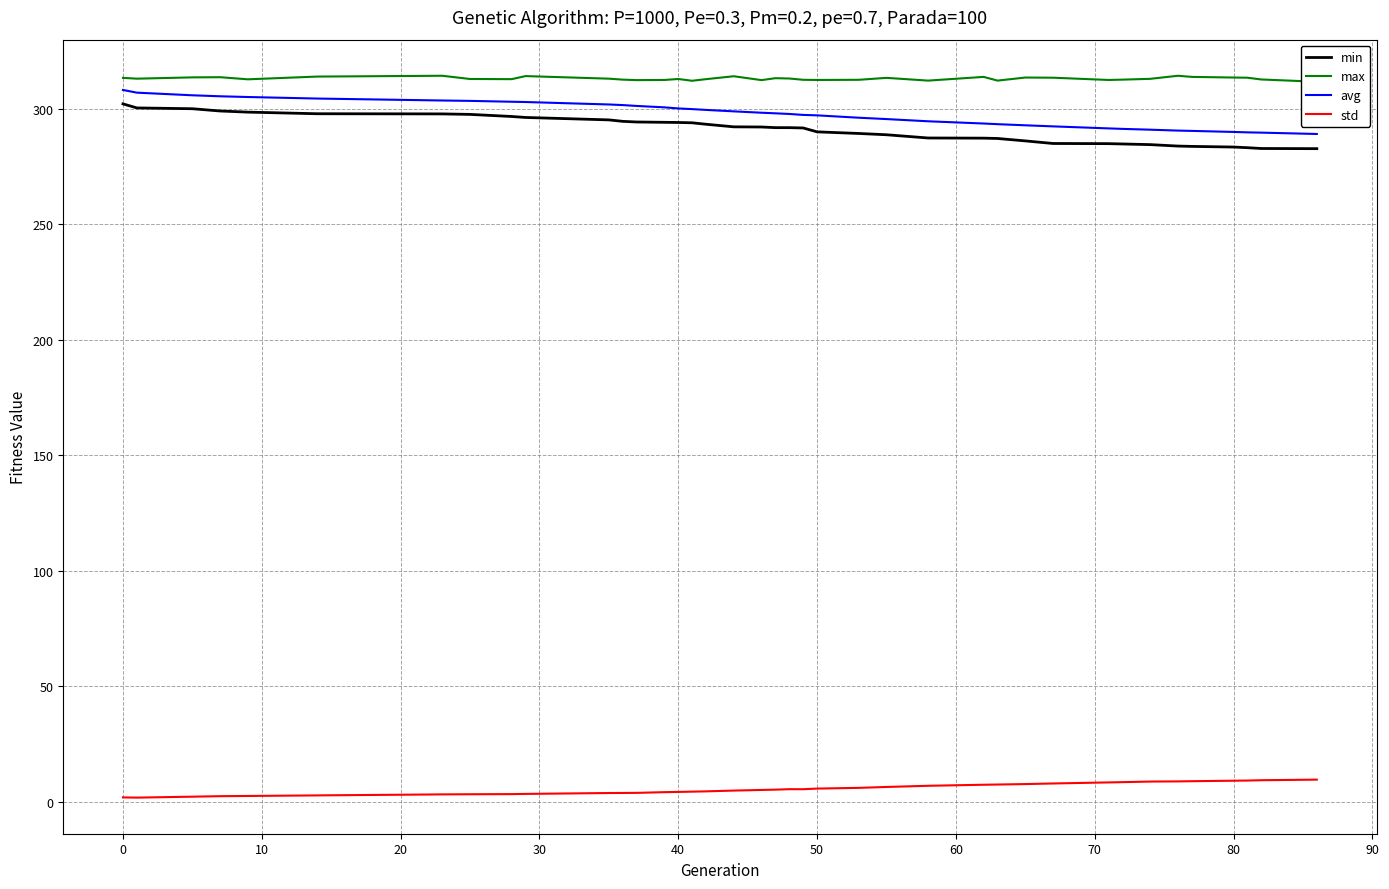

True or false: min and std intersect in this chart.

False